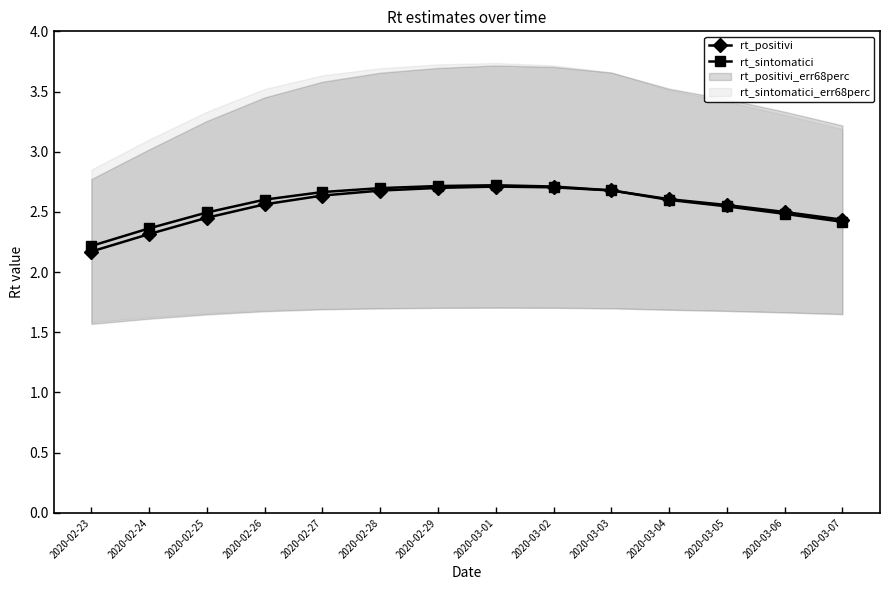

At which category does rt_sintomatici reach its first local peak?

2020-03-01